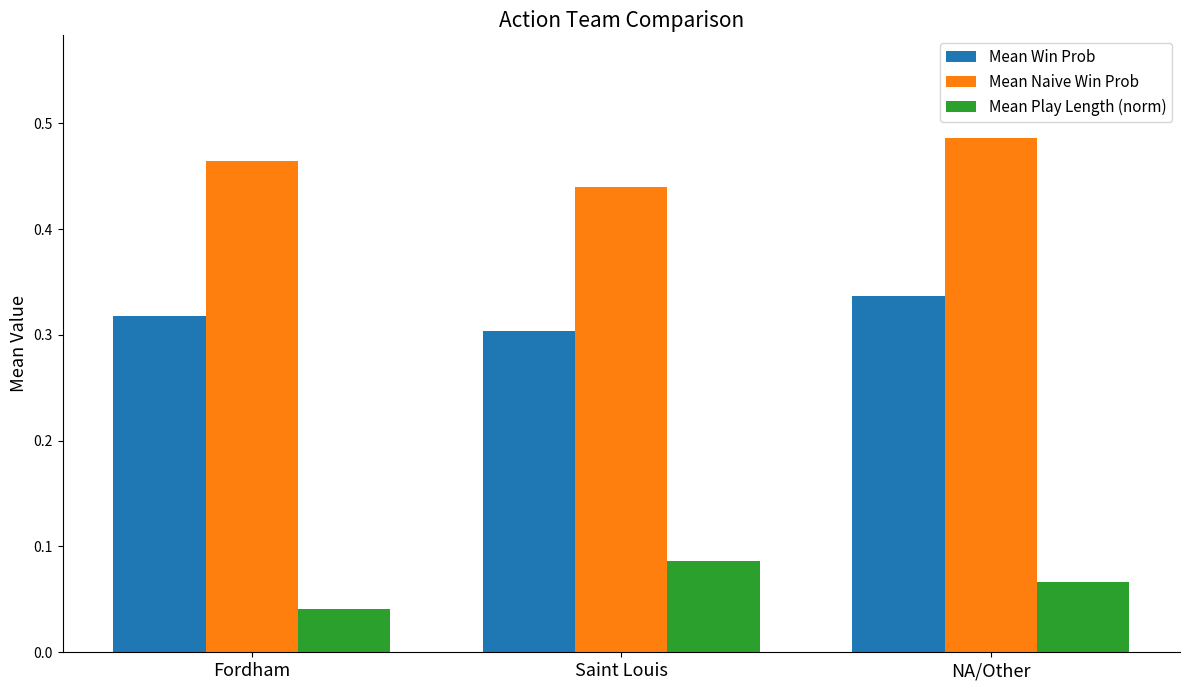

What is the label of the 2nd bar from the right?

Saint Louis